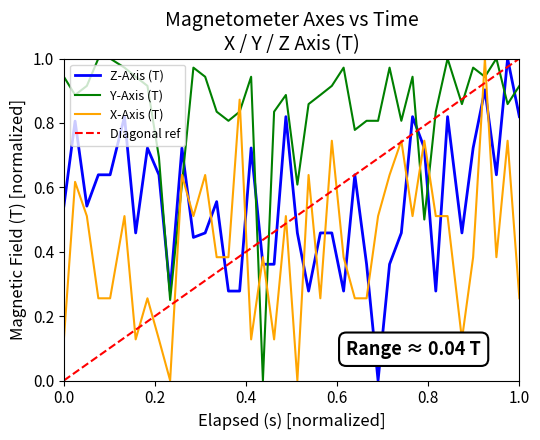

True or false: X-Axis (T) and Z-Axis (T) cross at least once.

True